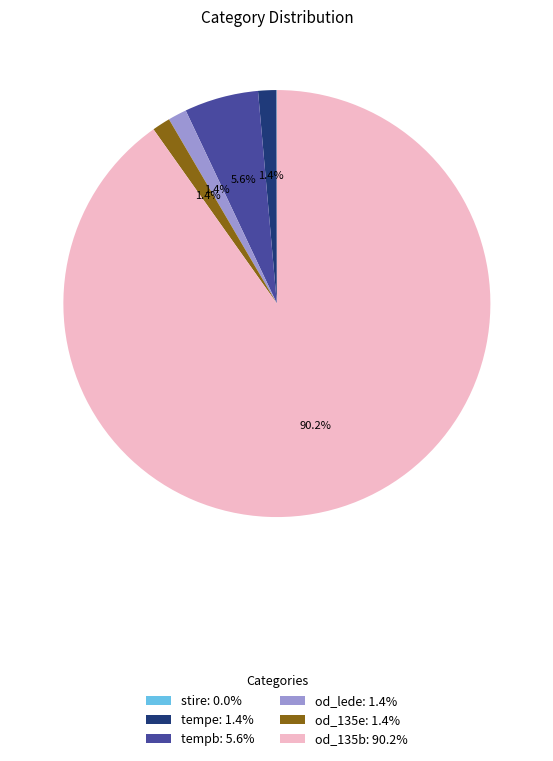

To the nearest percent, what is the average slice percentage?

17%